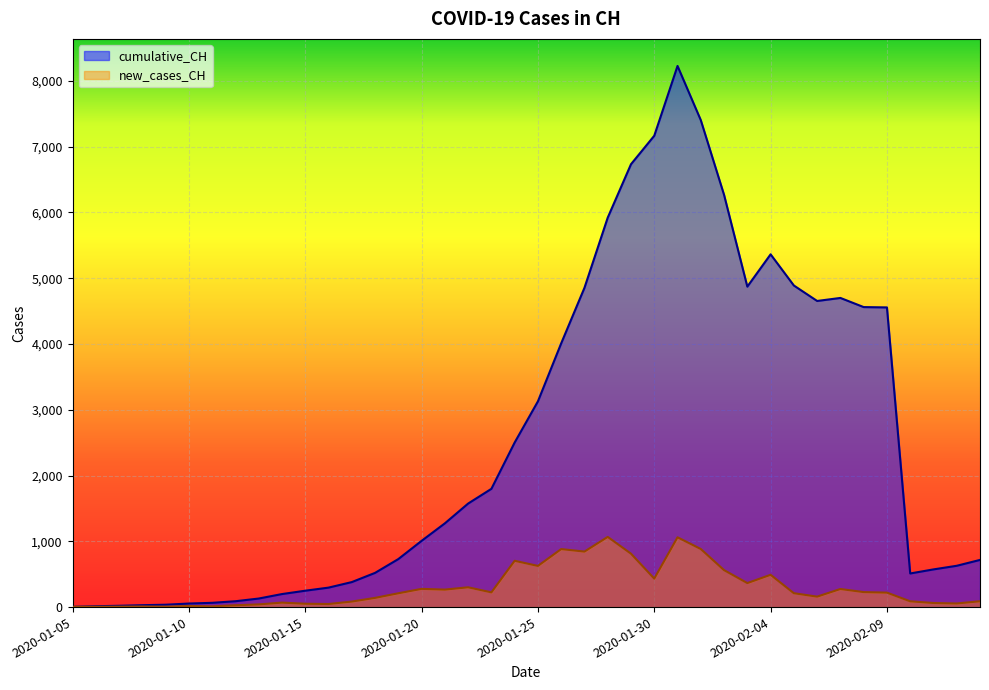

What is the spread (max minus min) of values at 2020-01-09?

29